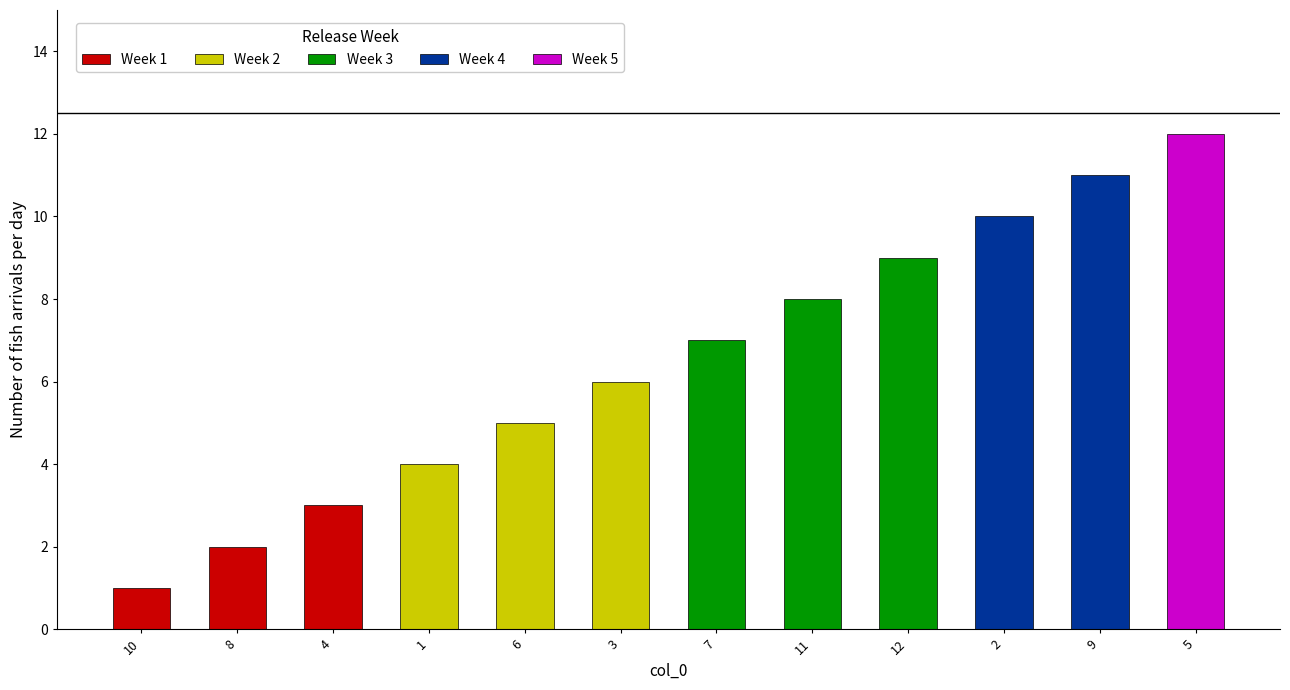

Reading right to left, what are all the values shown in this chart?

5=12	9=11	2=10	12=9	11=8	7=7	3=6	6=5	1=4	4=3	8=2	10=1